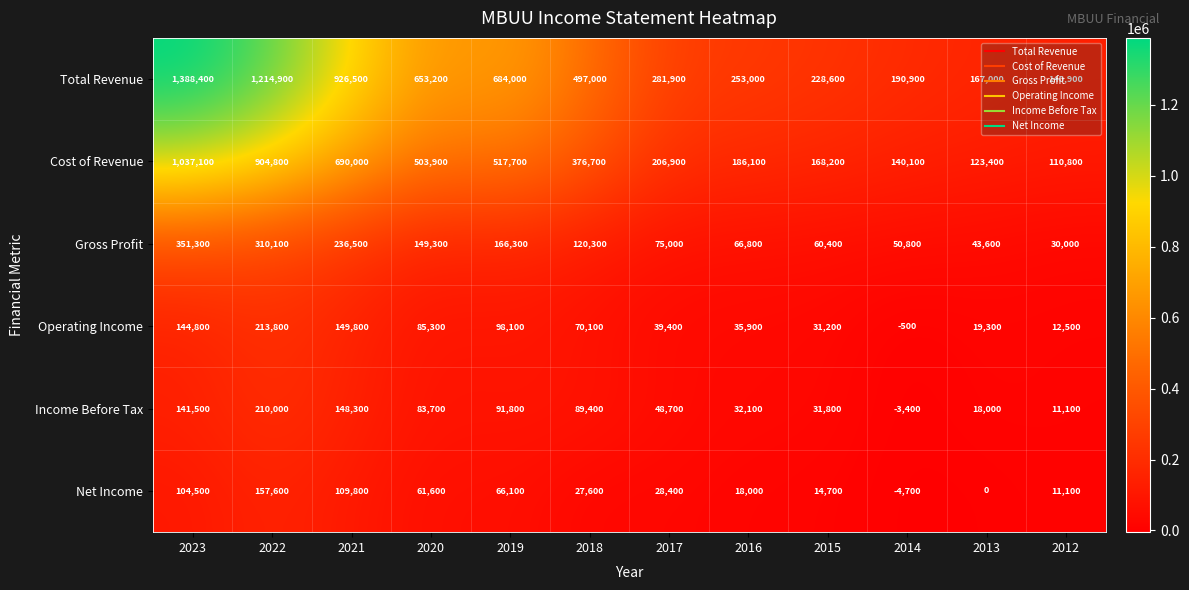

What is the sum of all Gross Profit values?

1660400